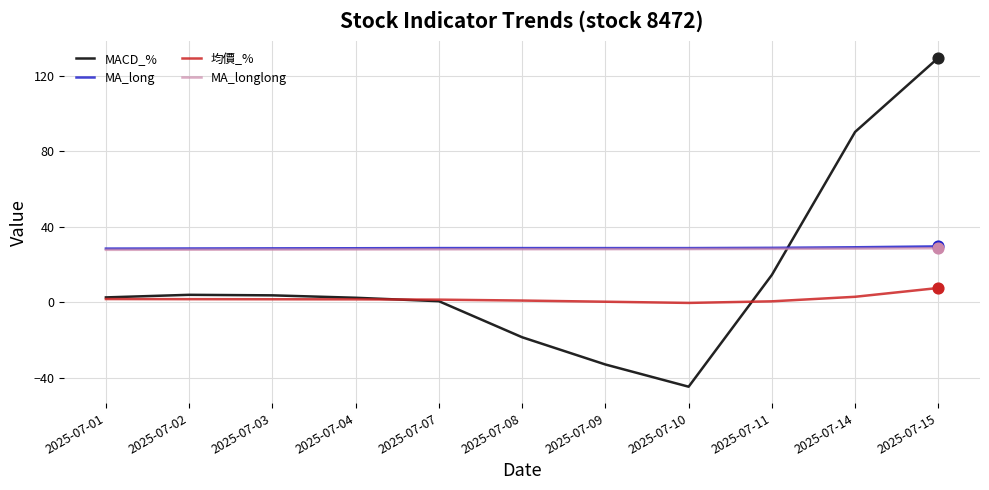

What is the total value across all series at 2025-07-01?

60.7